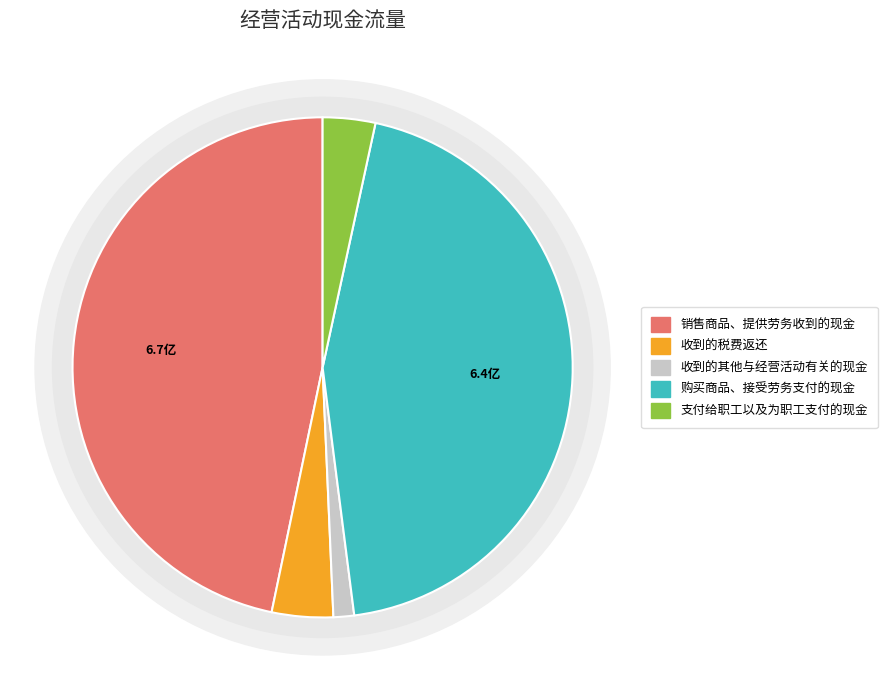

Rank the categories by value from lowest to highest.

收到的其他与经营活动有关的现金, 支付给职工以及为职工支付的现金, 收到的税费返还, 购买商品、接受劳务支付的现金, 销售商品、提供劳务收到的现金